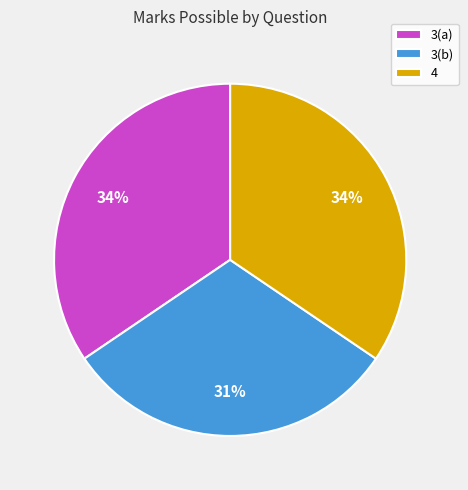

Is the sum of 4 and 3(b) greater than half?

Yes